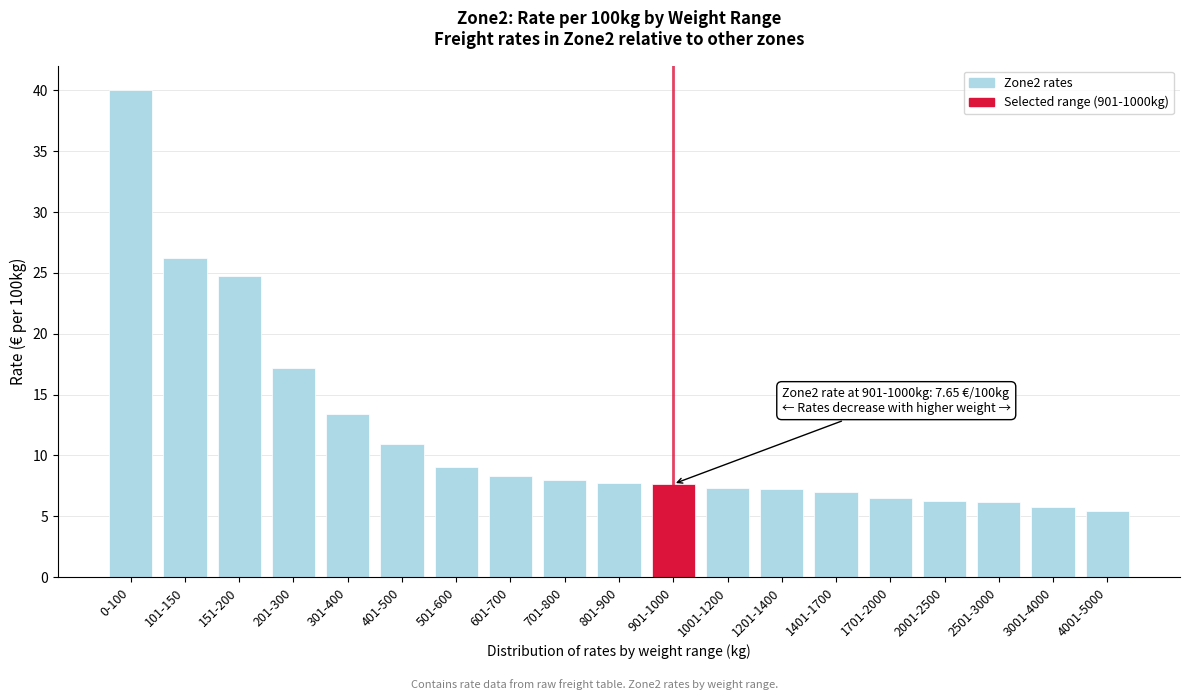

Where is the data nearest to the value 22?

151-200